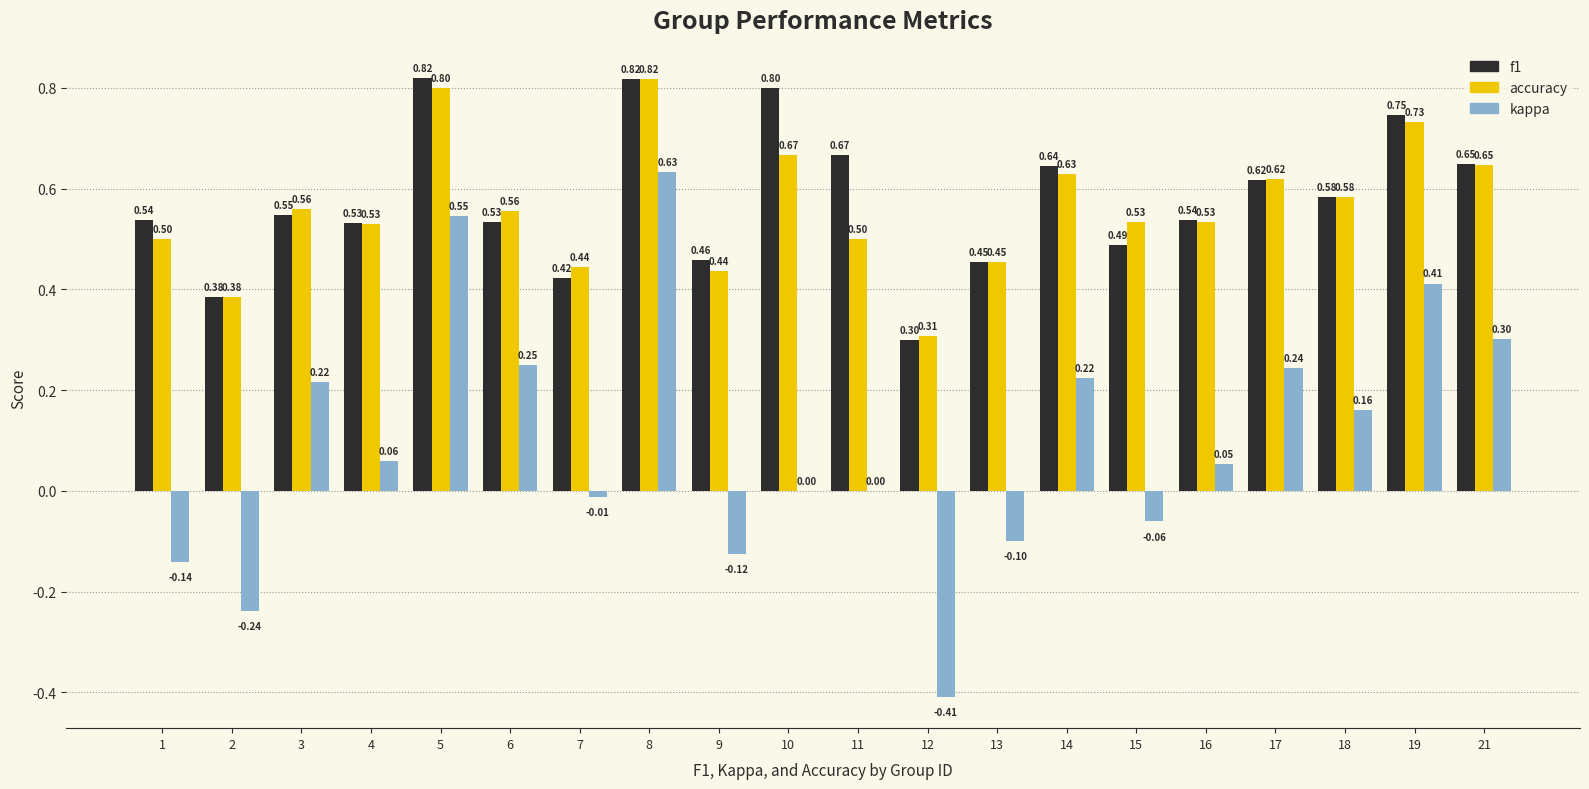

What is the sum of the f1 values at 9 and 2?

0.8